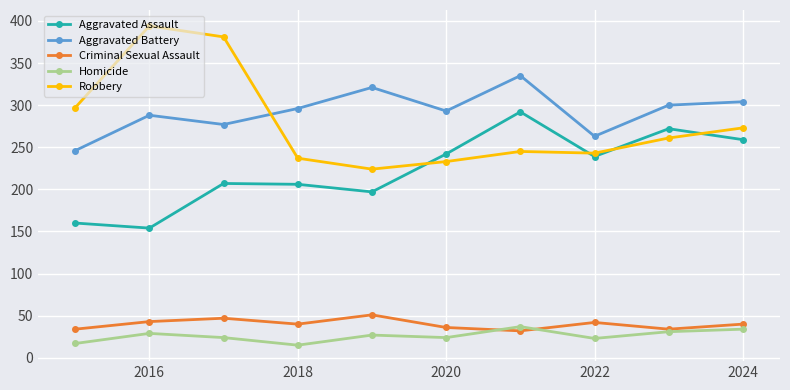

What is the highest value of the Criminal Sexual Assault series?

51